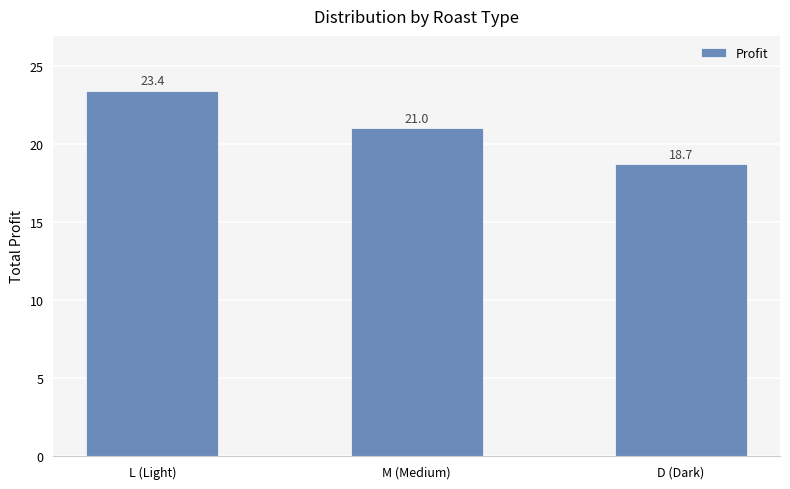

What is the maximum value shown in the chart?

23.4